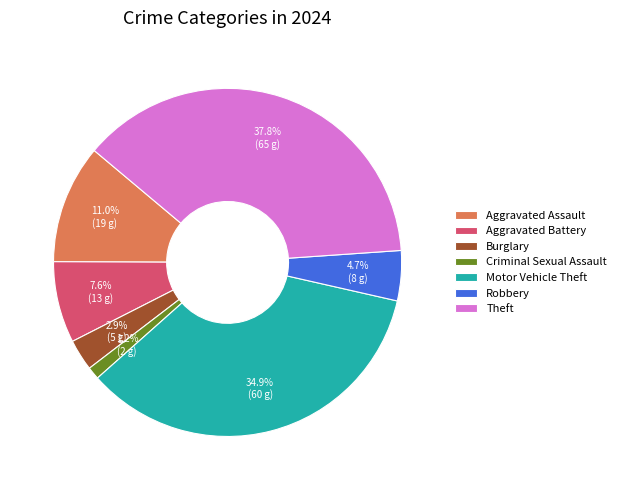

To the nearest percent, what is the combined percentage of Criminal Sexual Assault and Robbery?

6%